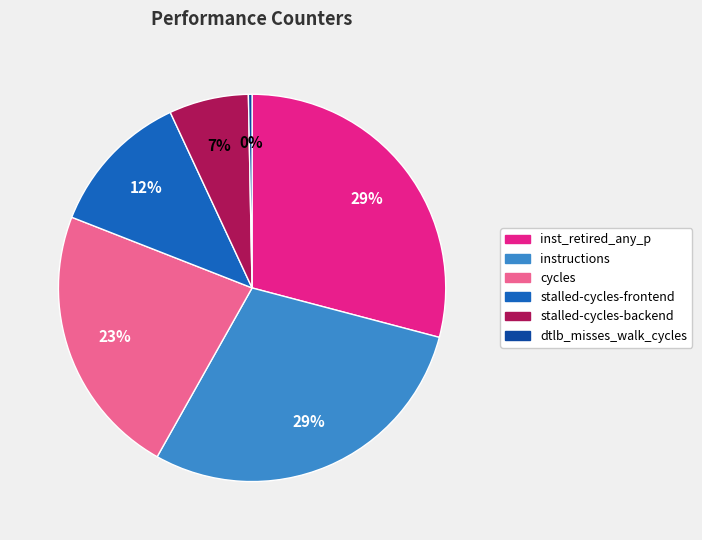

To the nearest percent, what is the difference between the largest and smallest slice percentages?

29%